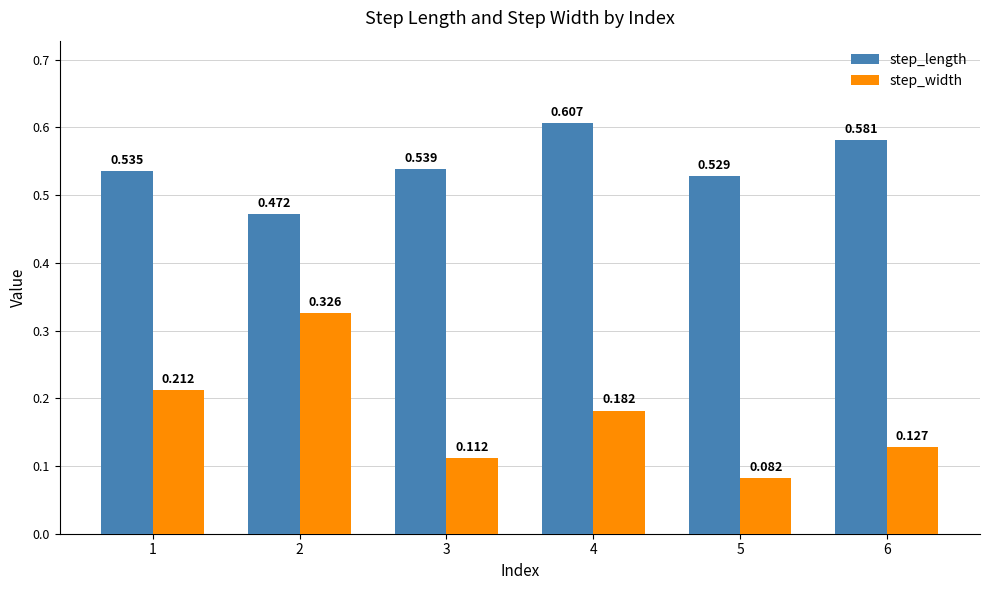

Which series has the widest spread of values?

step_width